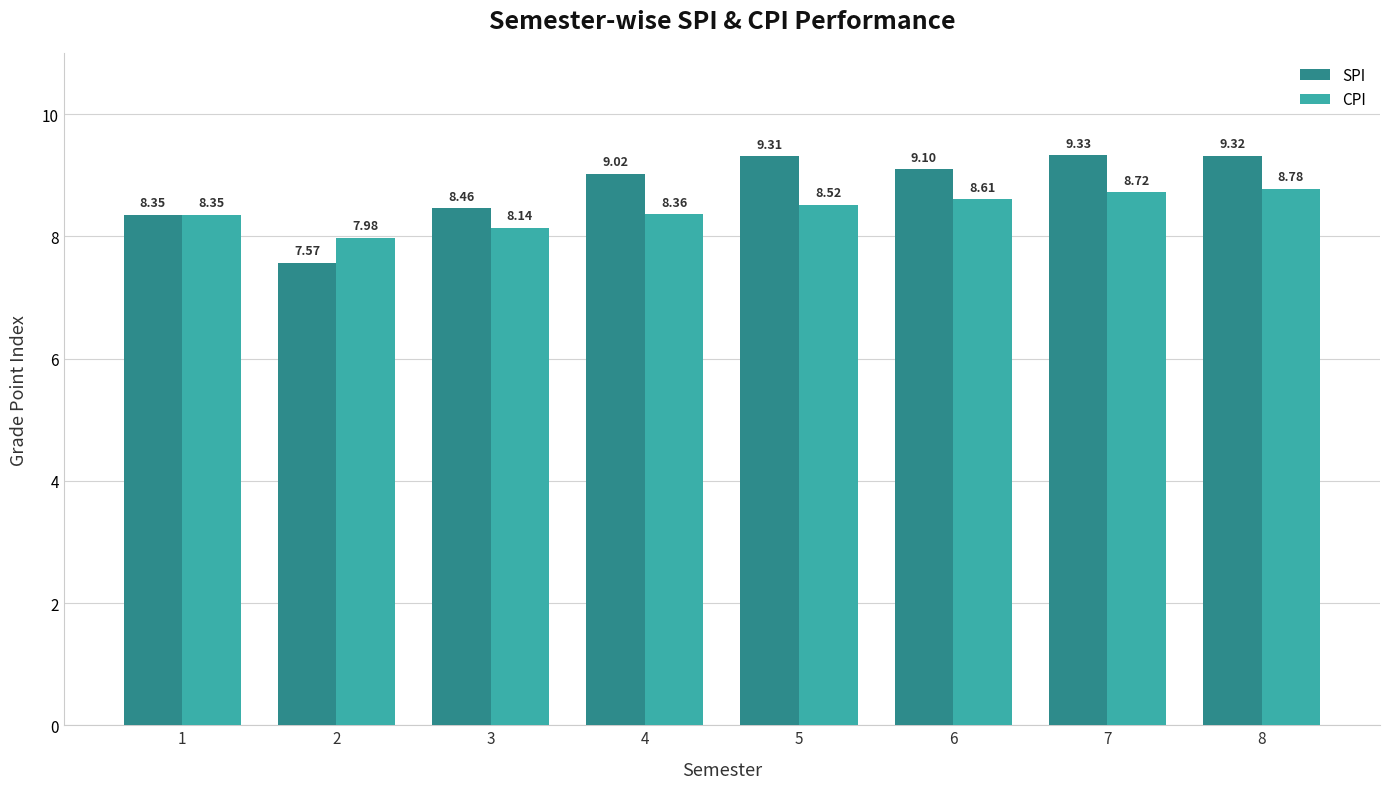

At which label does SPI first exceed 9?

4